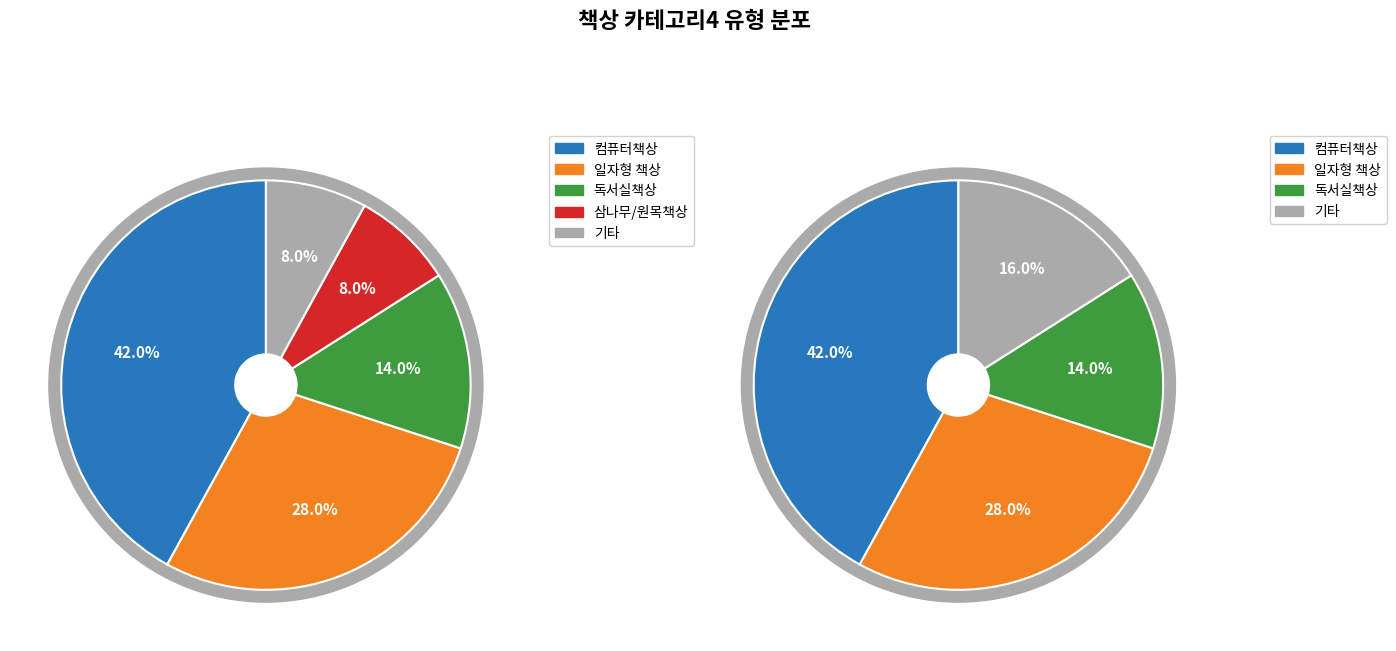

Is it true that 좌식책상 is 10% of the pie?

False